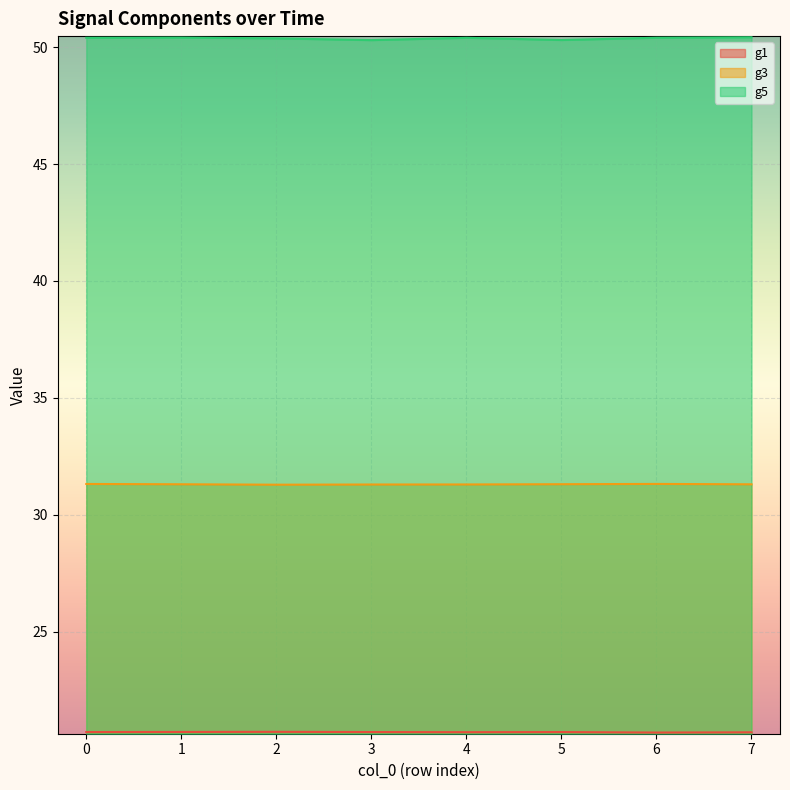

What is the lowest value of the g3 series?

31.3